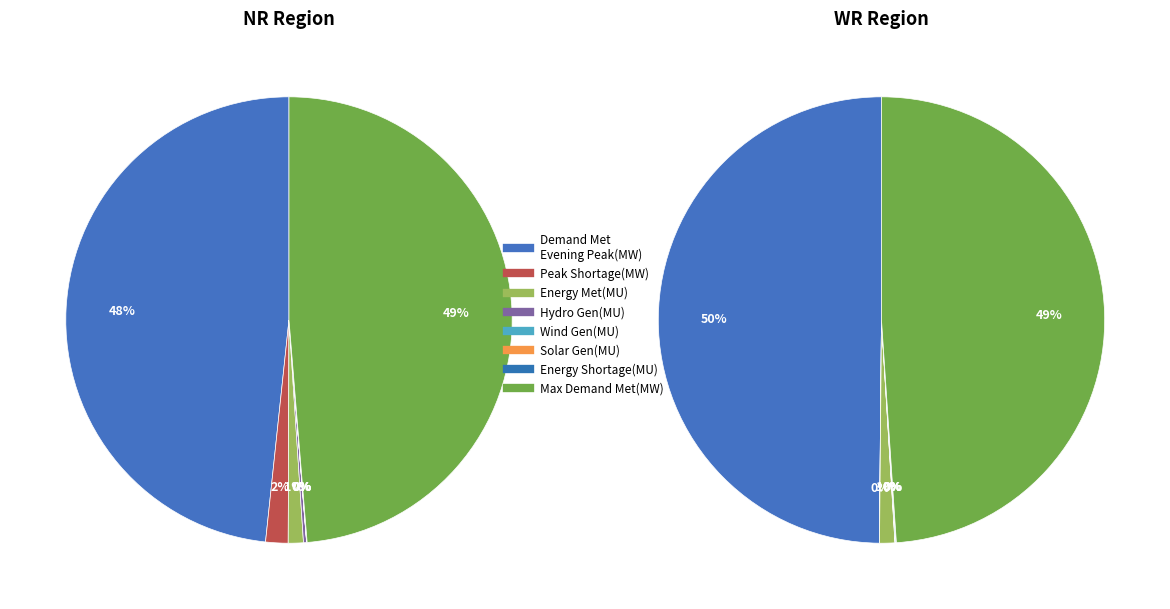

Combined, what portion of the pie is values_NR and 4?

48.3%